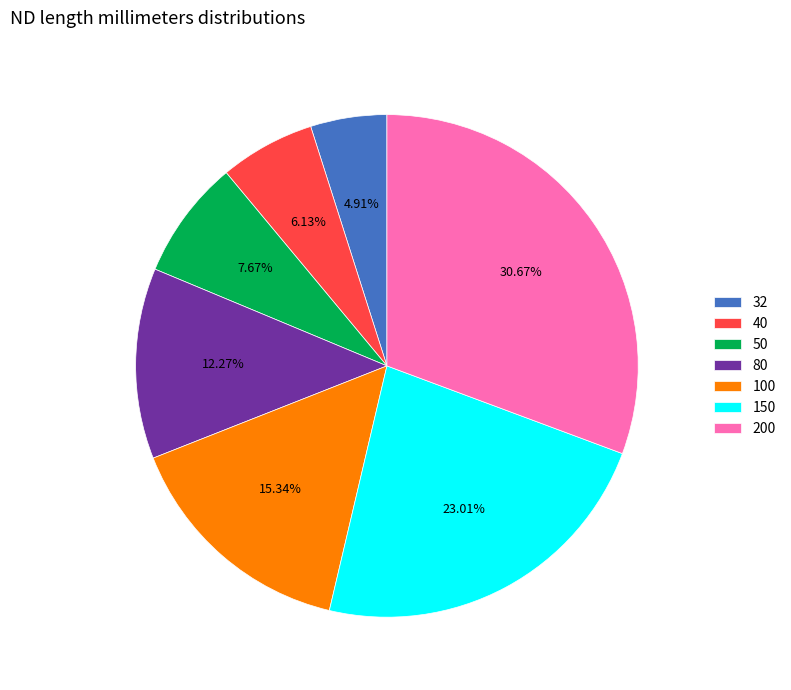

Which has a higher value, 50 or 200?

200